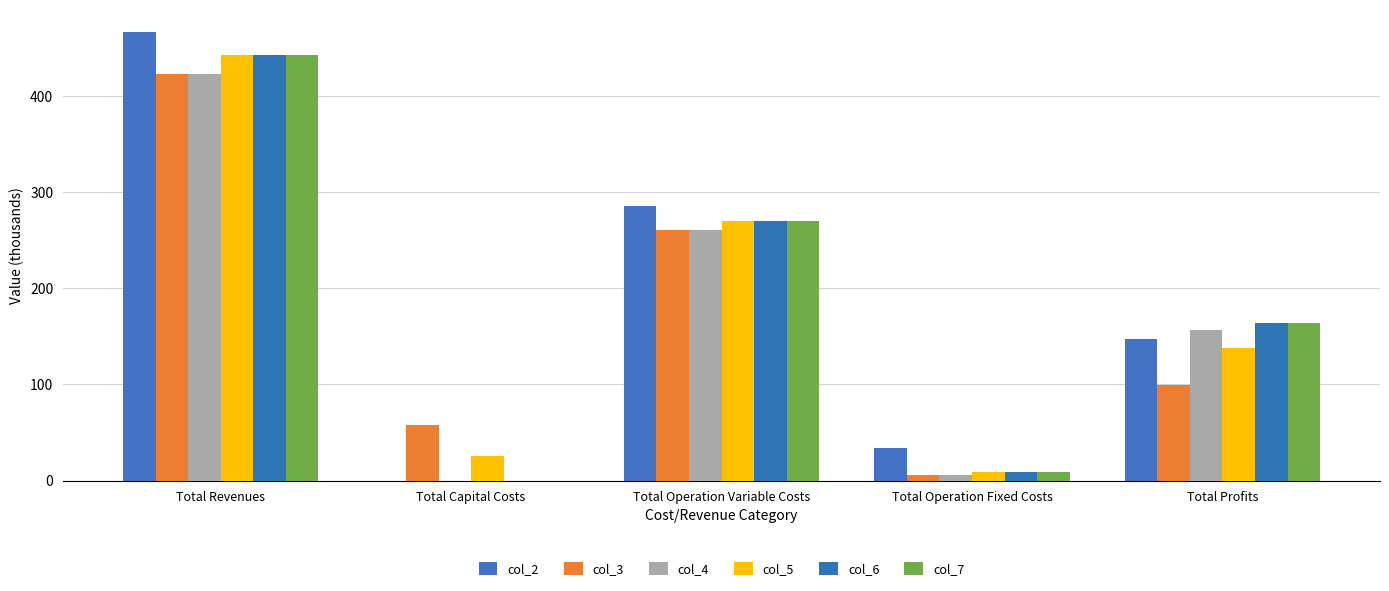

What is the greatest value displayed?

466.6